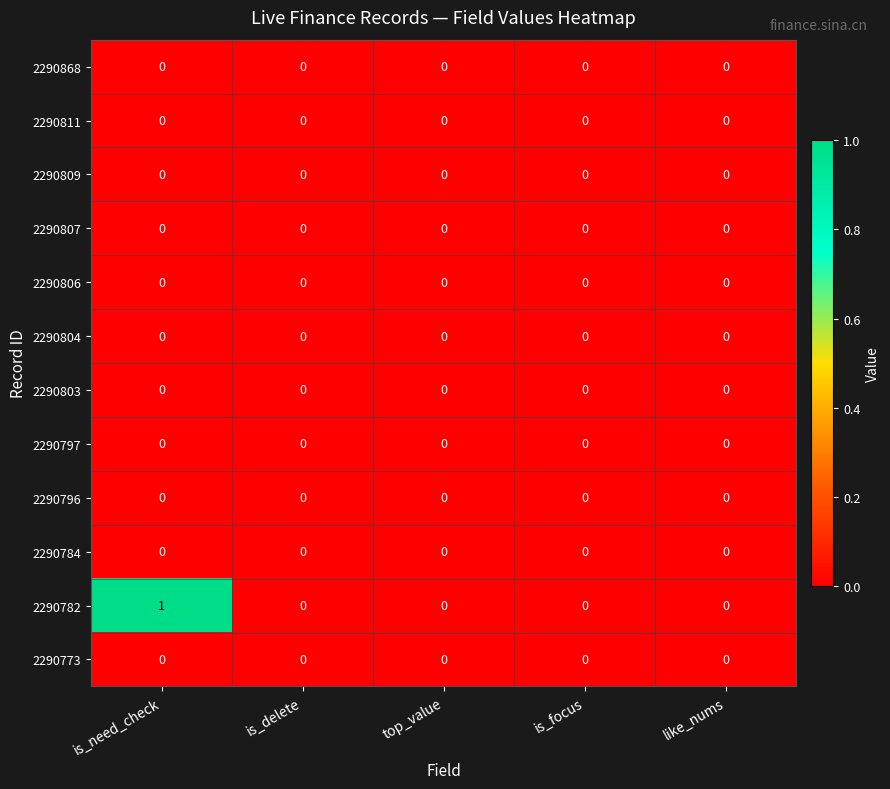

The value of 2290807 at is_focus is 0. True or false?

True